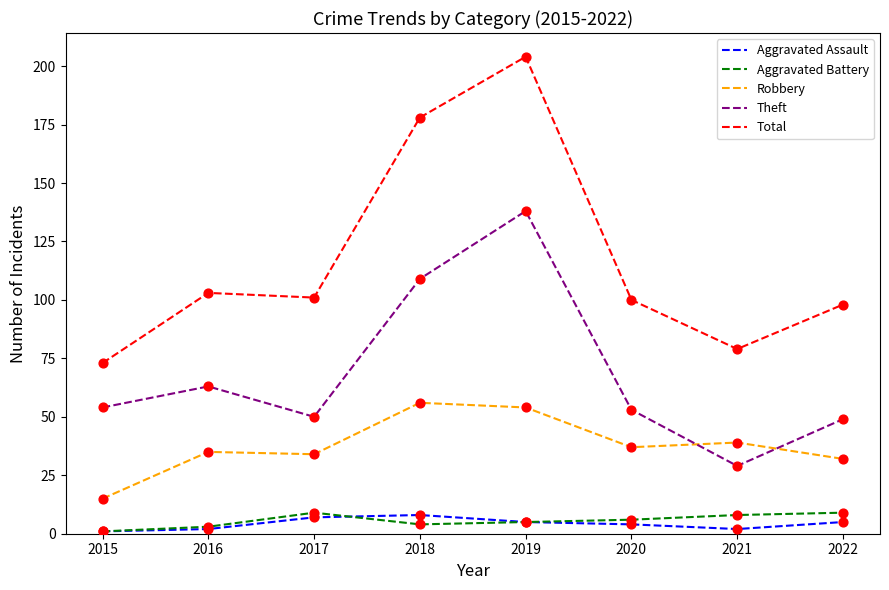

Which series changed the most between 2015 and 2022?

Total